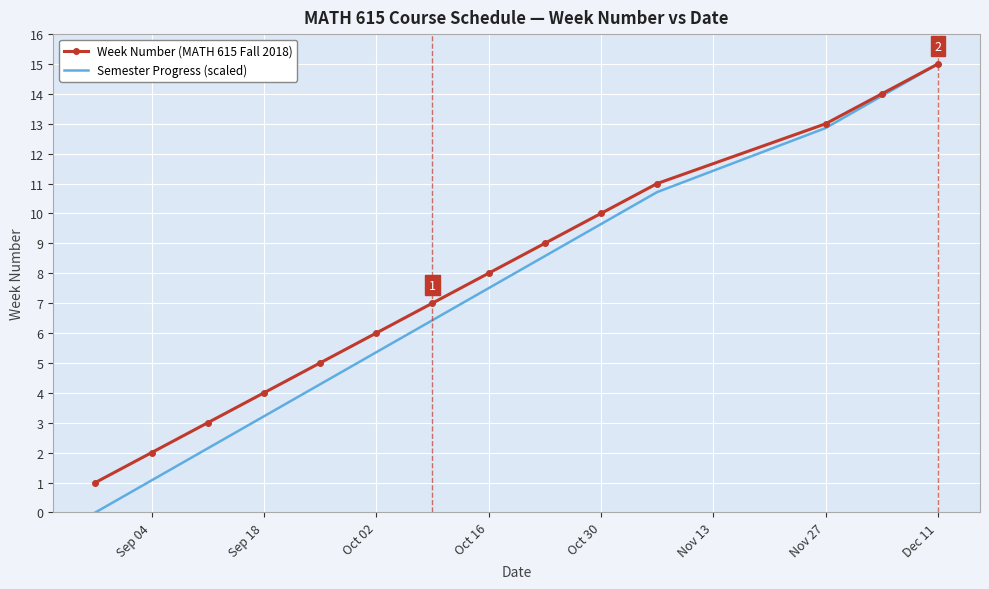

Which series has the widest spread of values?

Semester Progress (scaled)